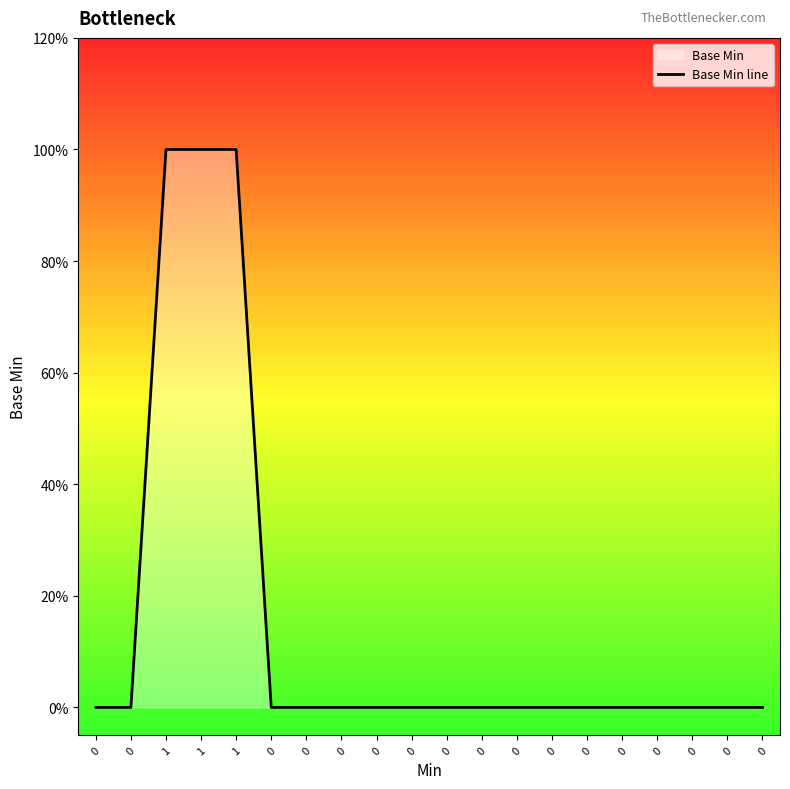

True or false: the data has more than 2 interior local peaks.

False